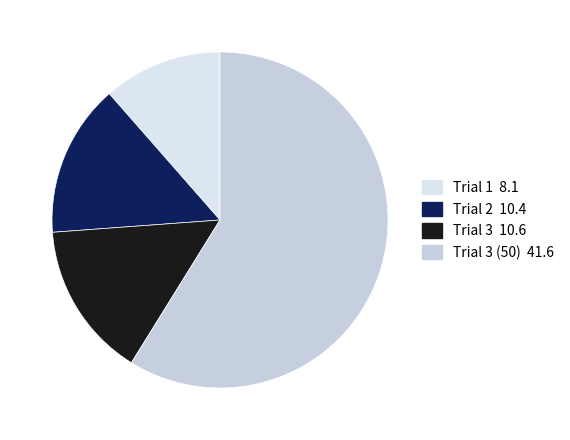

To the nearest percent, what is the difference between the largest and smallest slice percentages?

47%